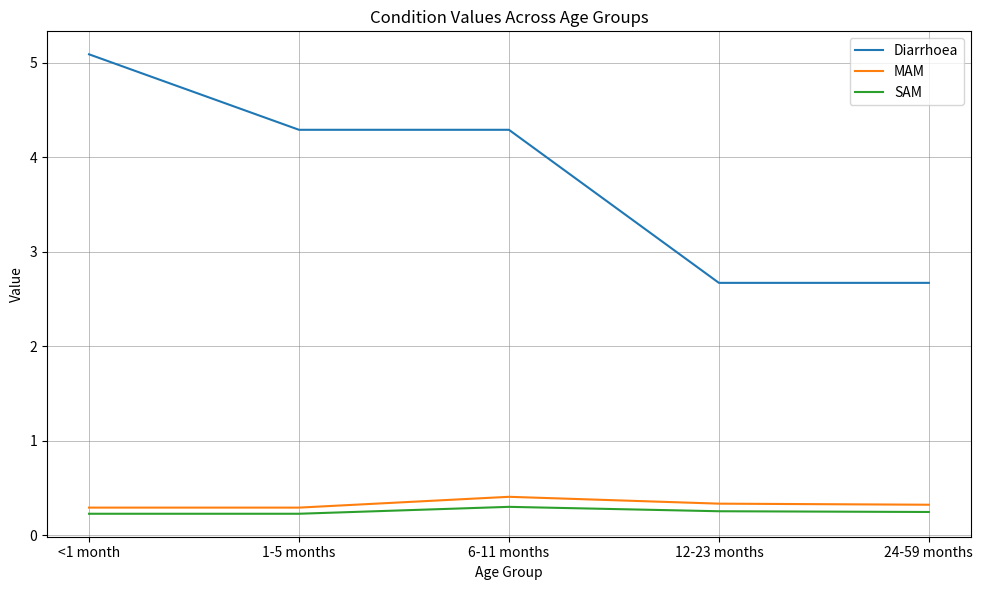

What is the maximum value shown in the chart?

5.1